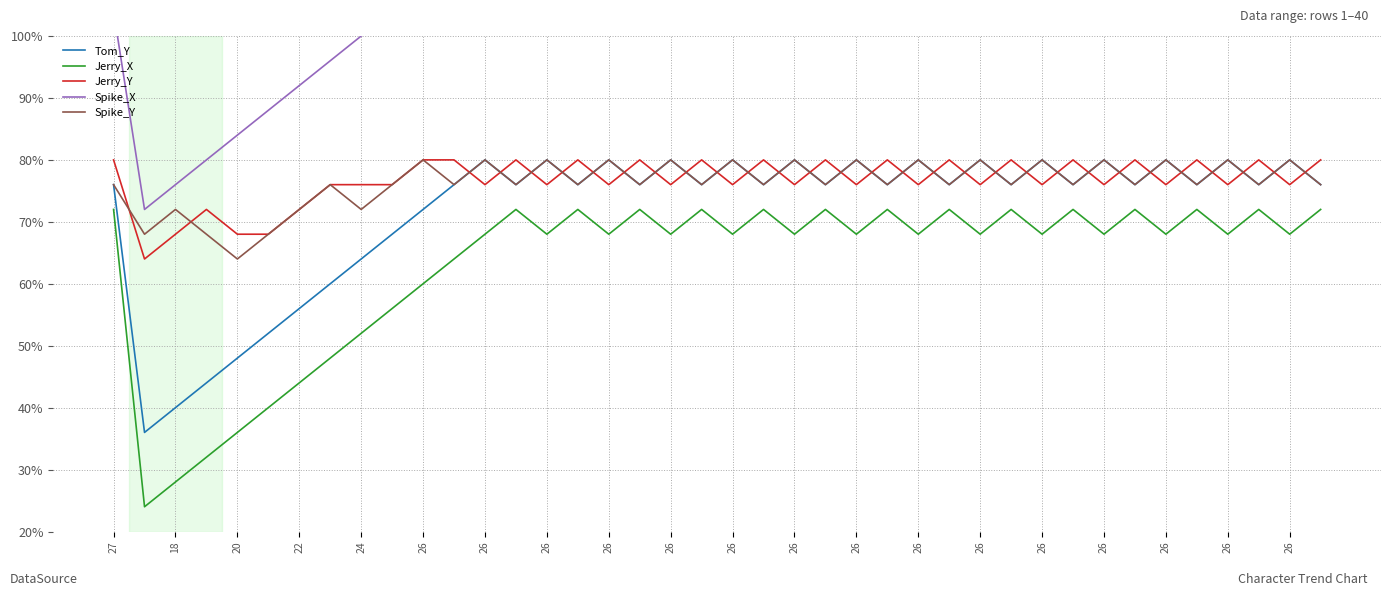

What is the difference between the maximum and minimum values in the Tom_Y series?

11